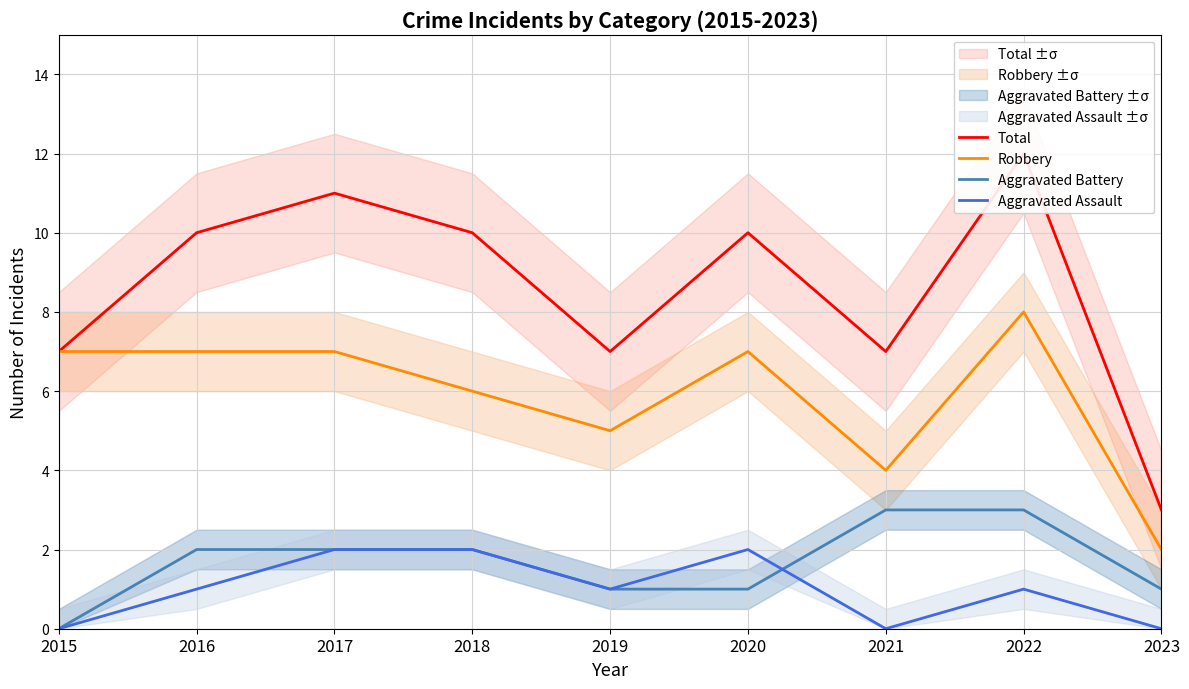

Which series has the largest total across all categories?

Total